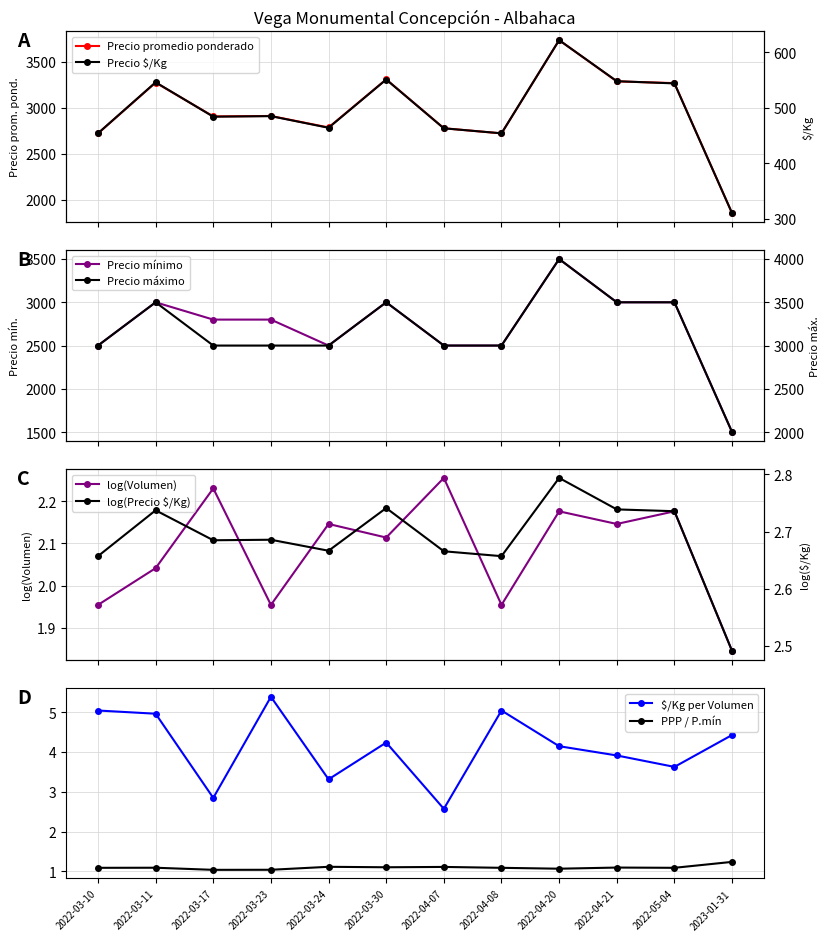

What is the total value across all series at 2022-03-23?

9198.0